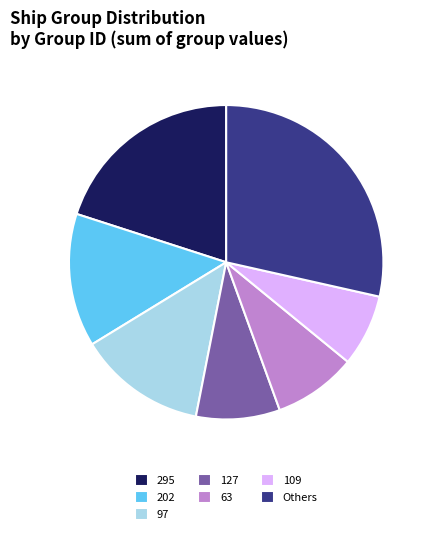

How many segments does this pie chart have?

7